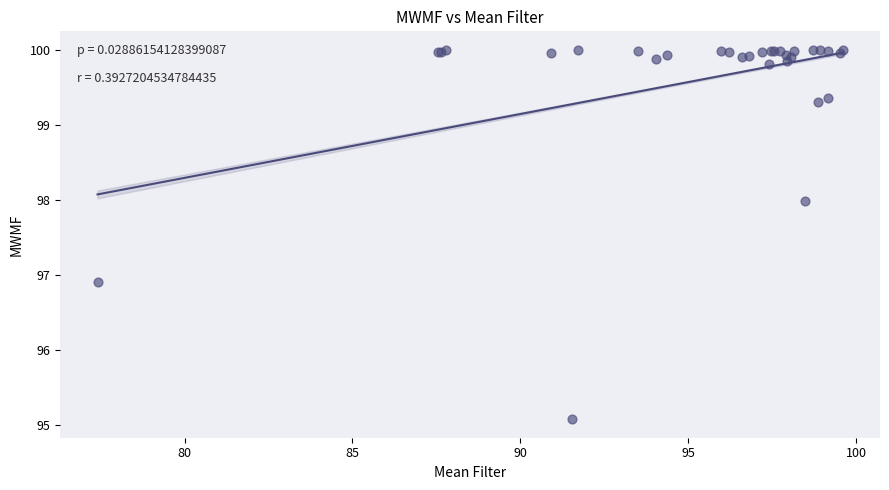

What Y value in the scatter plot is closest to 97?

96.9